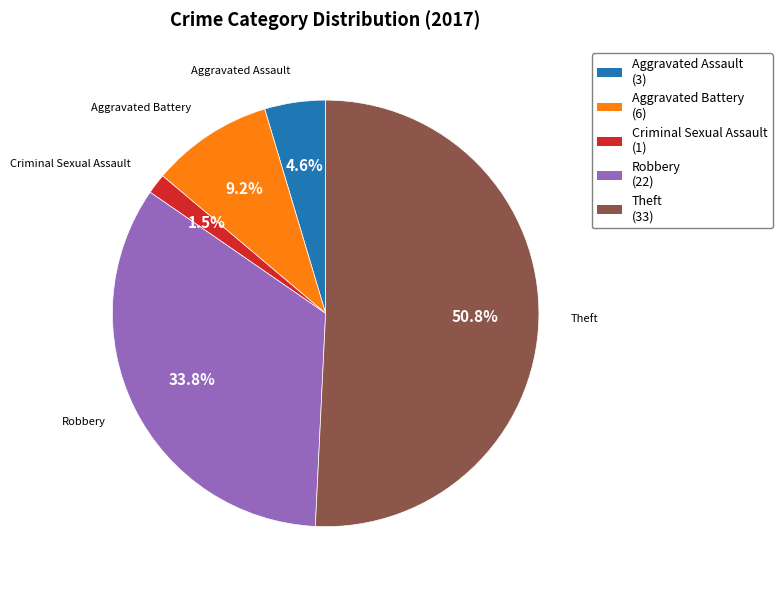

Does any single category account for the majority?

Yes